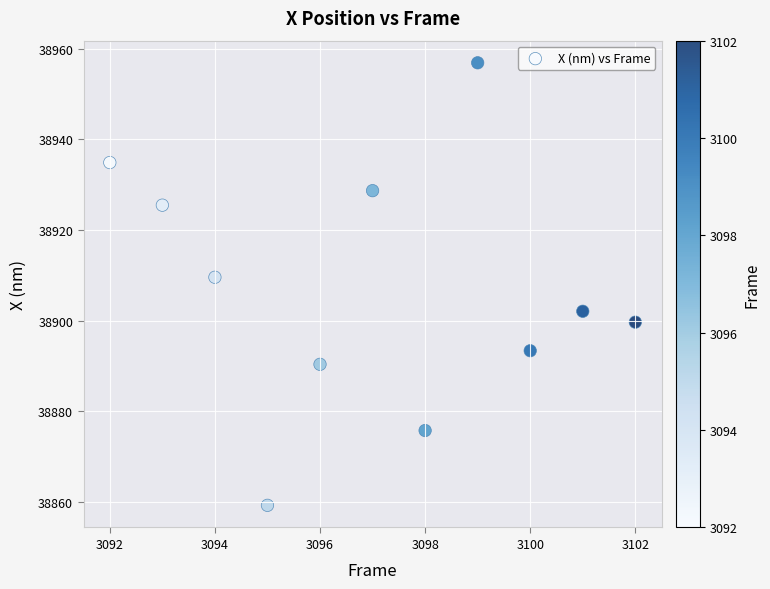

What Y value in the scatter plot is closest to 38908?

38909.6